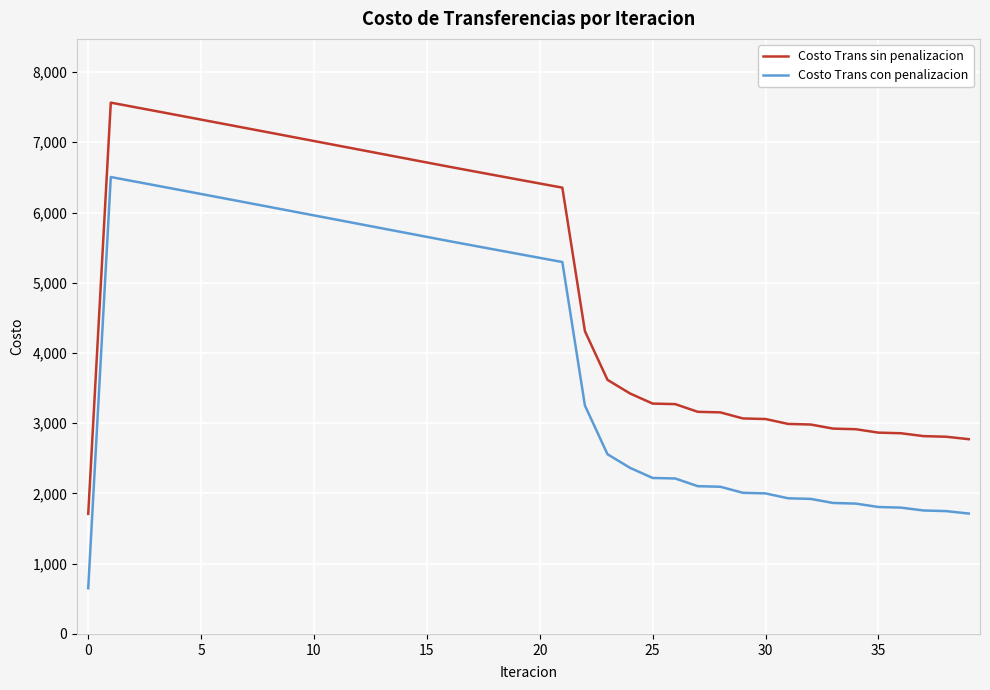

What is the sum of all Costo Trans sin penalizacion values?

204090.8